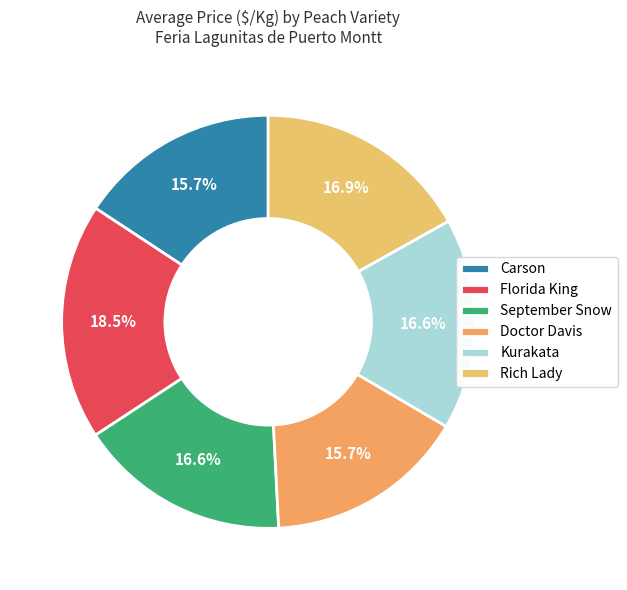

What is the largest slice in the pie chart?

Florida King